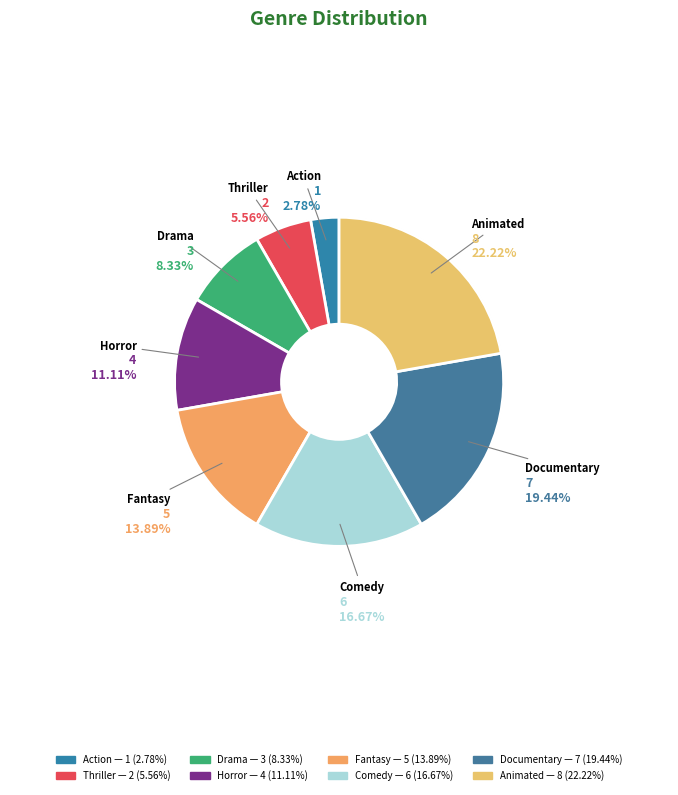

Count the number of slices in the pie.

8